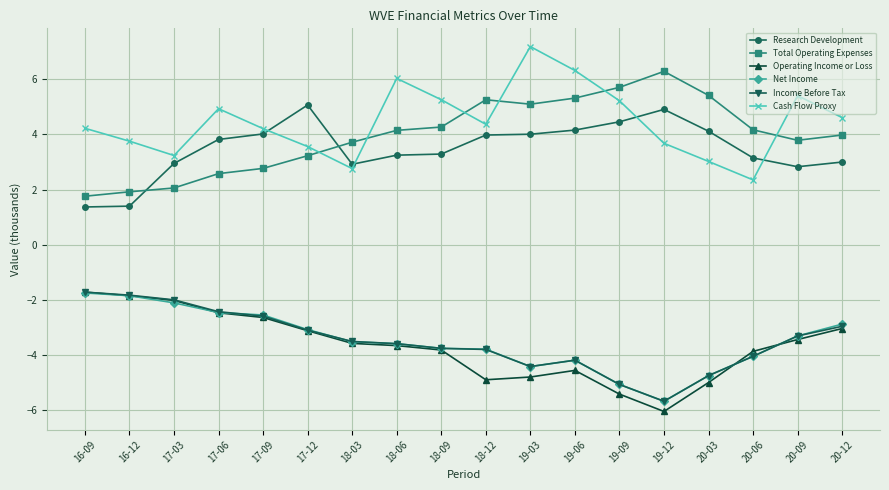

Which series has the largest range (max minus min)?

Cash Flow Proxy